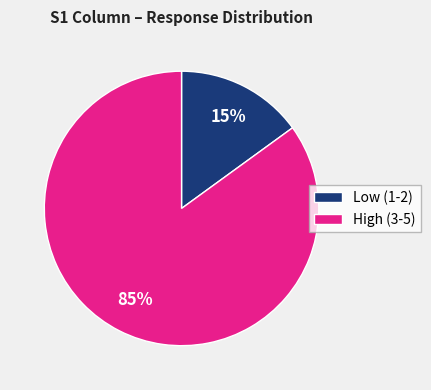

Is there any slice that represents more than half of the pie?

Yes